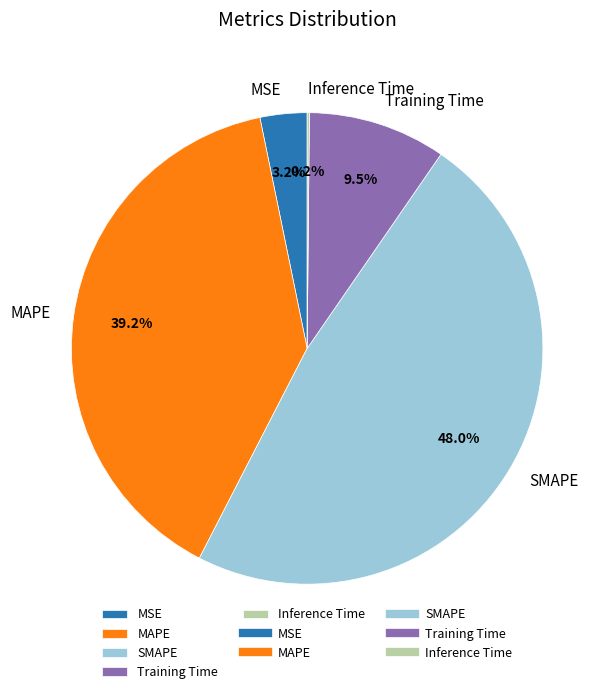

Which category has the biggest portion of the pie?

SMAPE